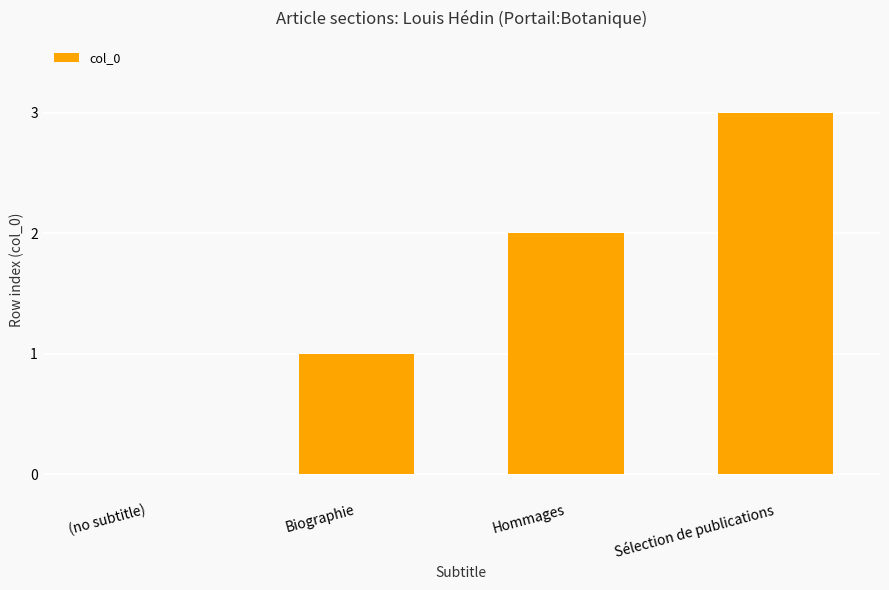

Which label corresponds to the largest value in the chart?

Sélection de publications